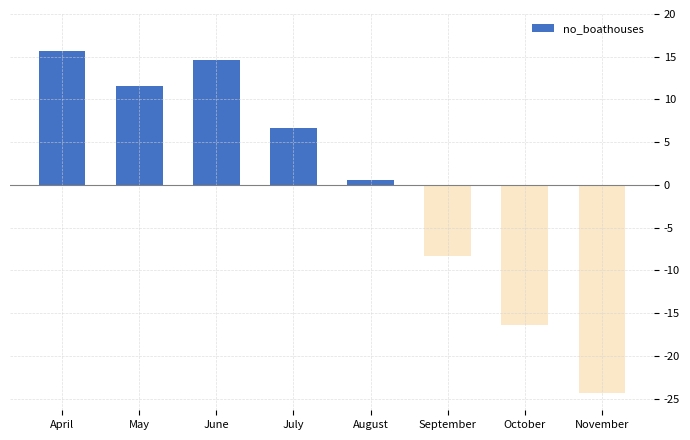

Are the bars horizontal?

No